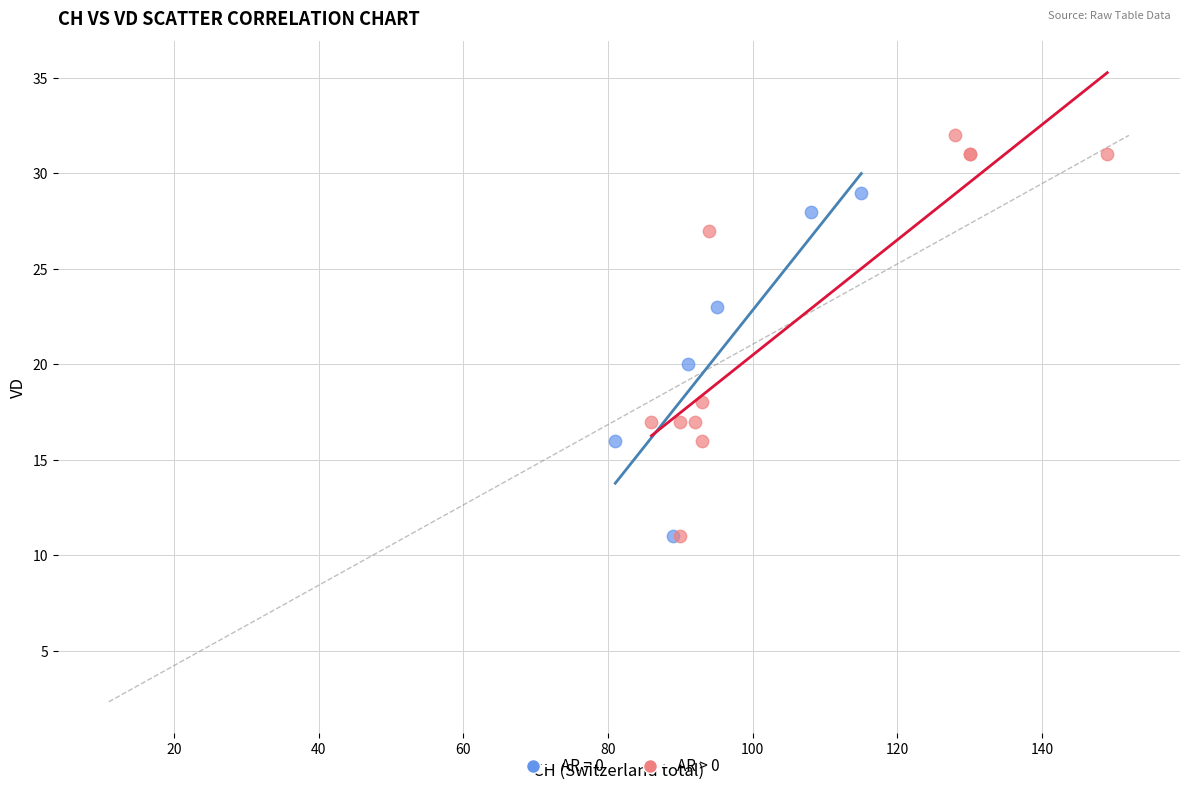

Which series has the widest spread of Y values?

AR > 0